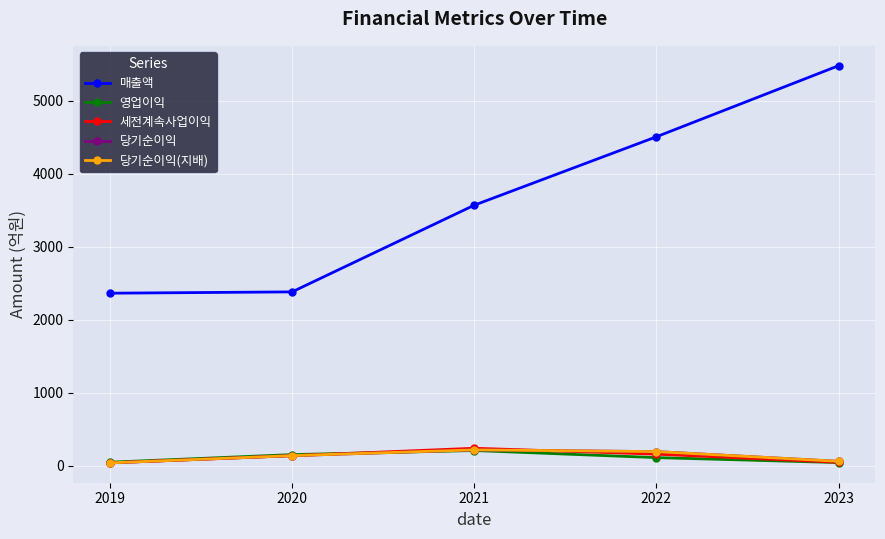

What is the greatest value displayed?

5477